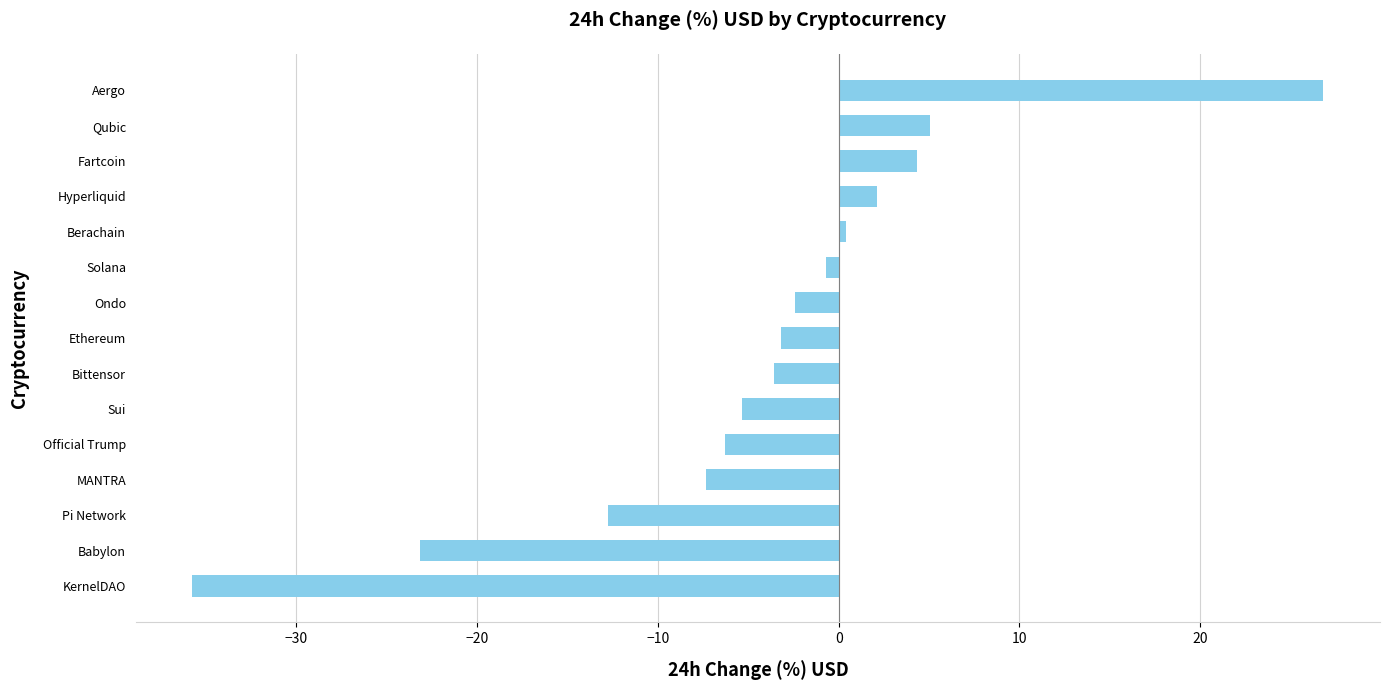

The chart shows a value of -2.4 at Ondo. True or false?

True